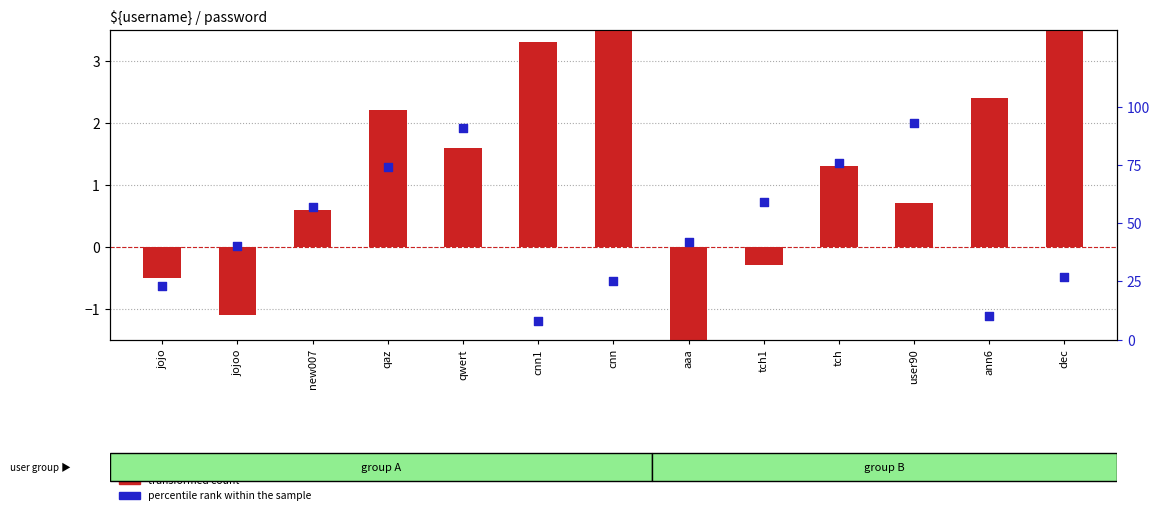

What is the total value across all series at cnn?

29.9